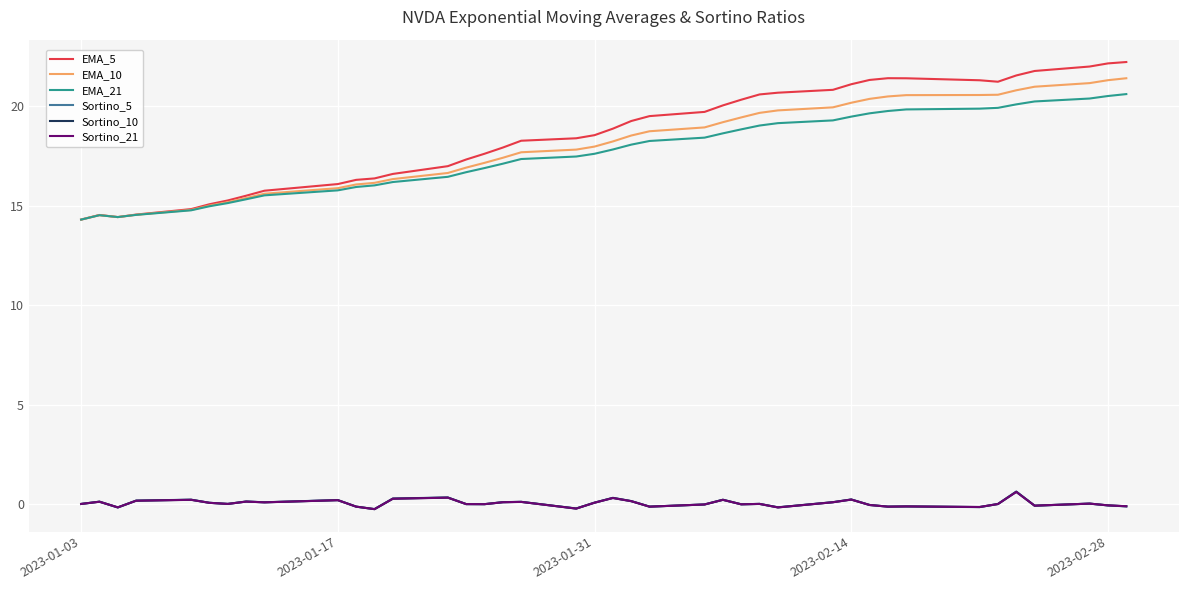

True or false: EMA_5 and Sortino_5 cross at least once.

False